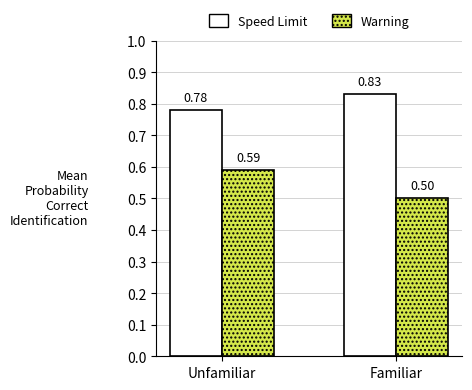

Between Unfamiliar and Familiar, which series saw the biggest shift?

Warning